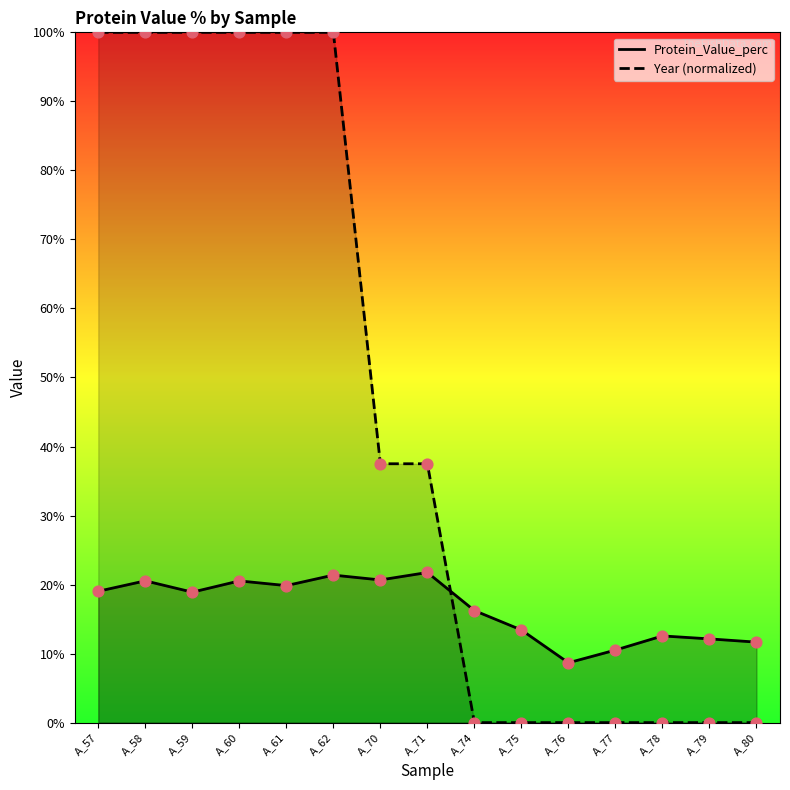

What are all the series names shown in the legend?

Protein_Value_perc, Year (normalized)